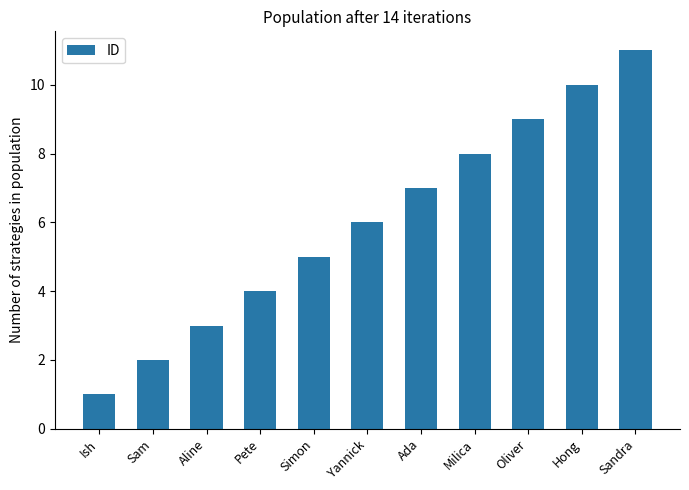

Are the bars grouped side by side (vs. stacked)?

No